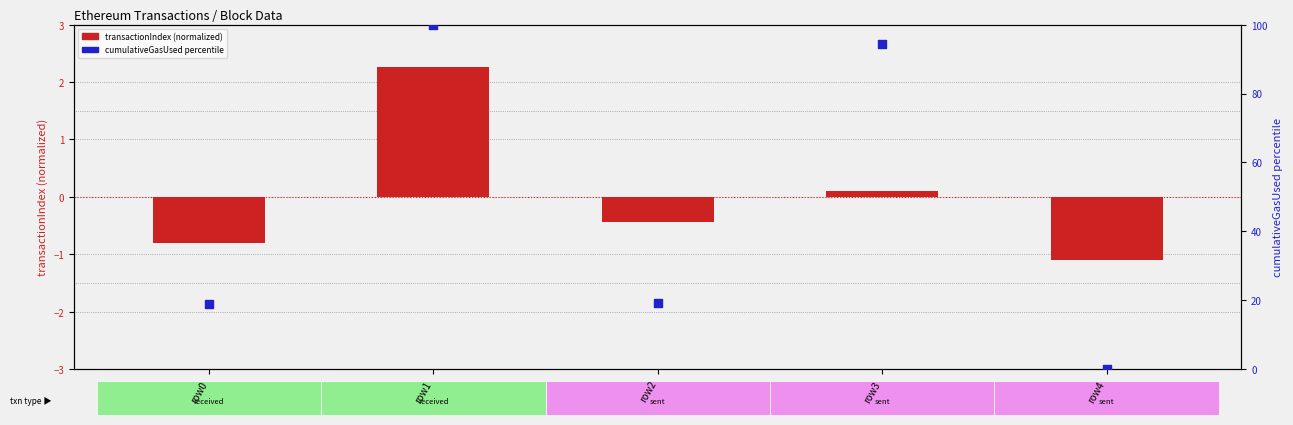

What are all the series names shown in the legend?

transactionIndex (normalized), cumulativeGasUsed percentile